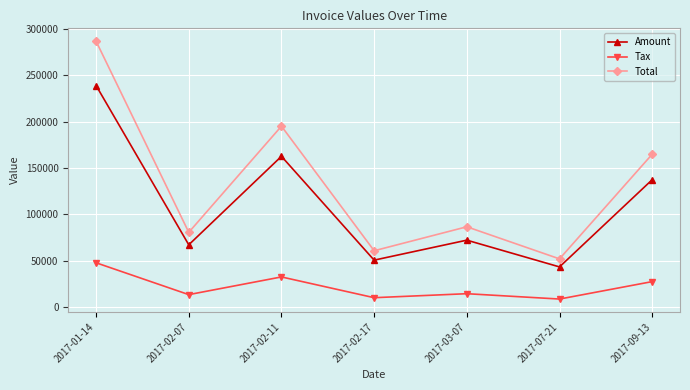

Which series has the widest spread of values?

Total